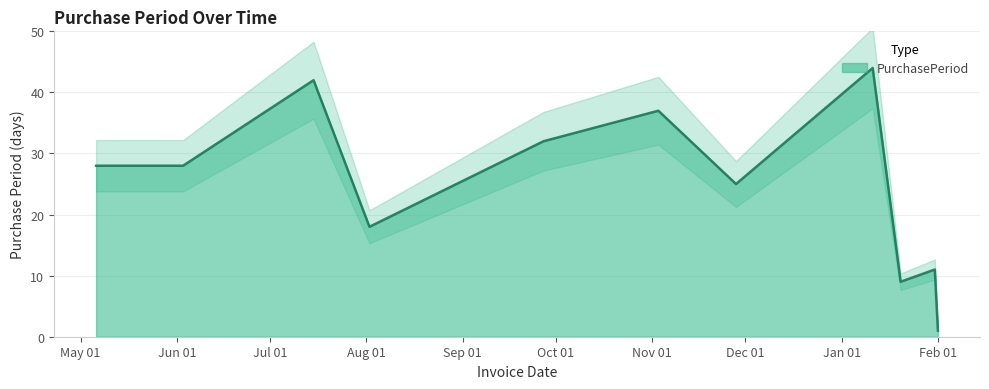

How many values exceed 28?

4